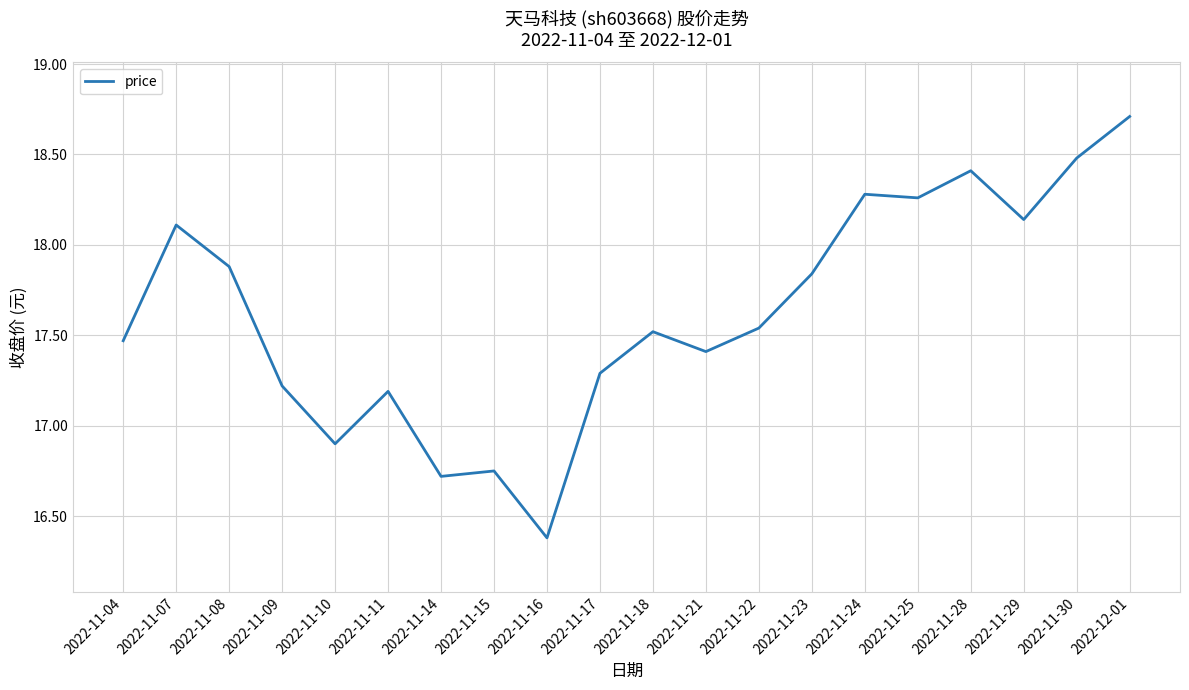

The value at 2022-11-22 is 17.5. True or false?

True